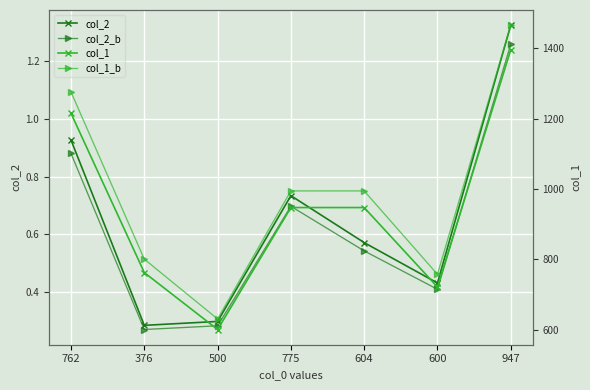

Where is the first local maximum for col_2?

775